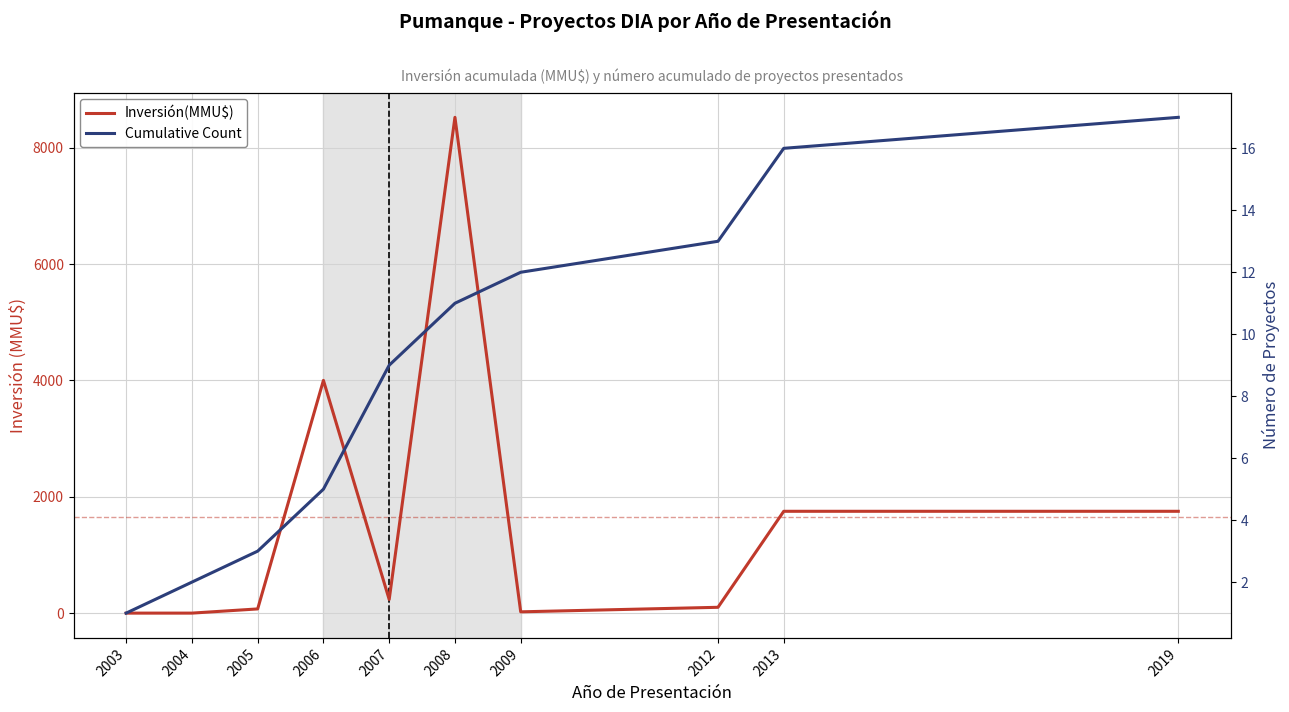

Where is Cumulative Count nearest to the value 9?

2007